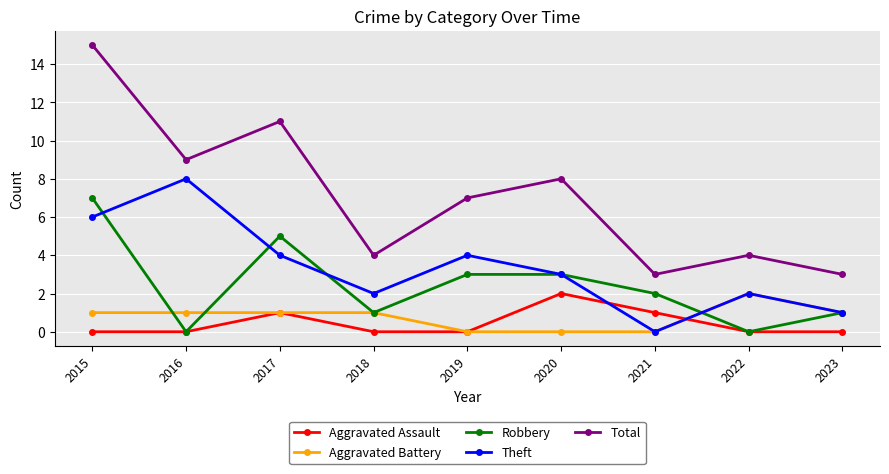

True or false: Total has a value of 11 at 2017.

True